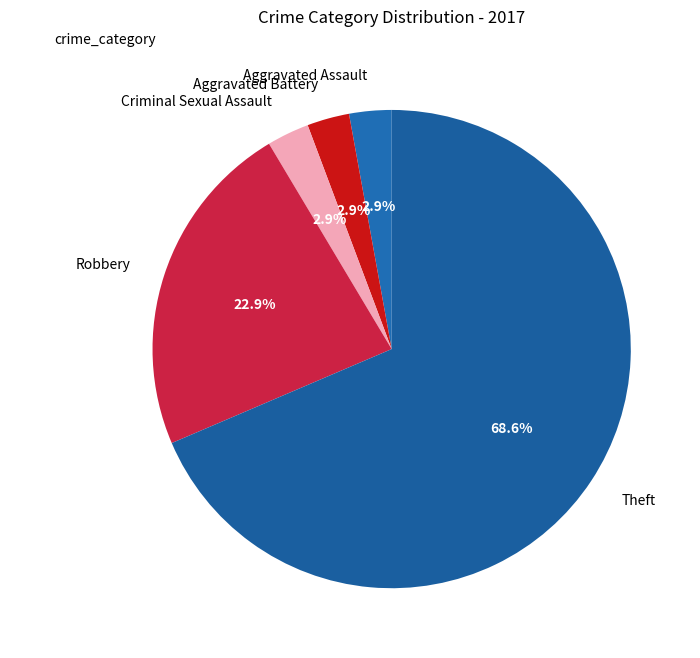

To the nearest percent, what is the difference between the largest and smallest slice percentages?

66%